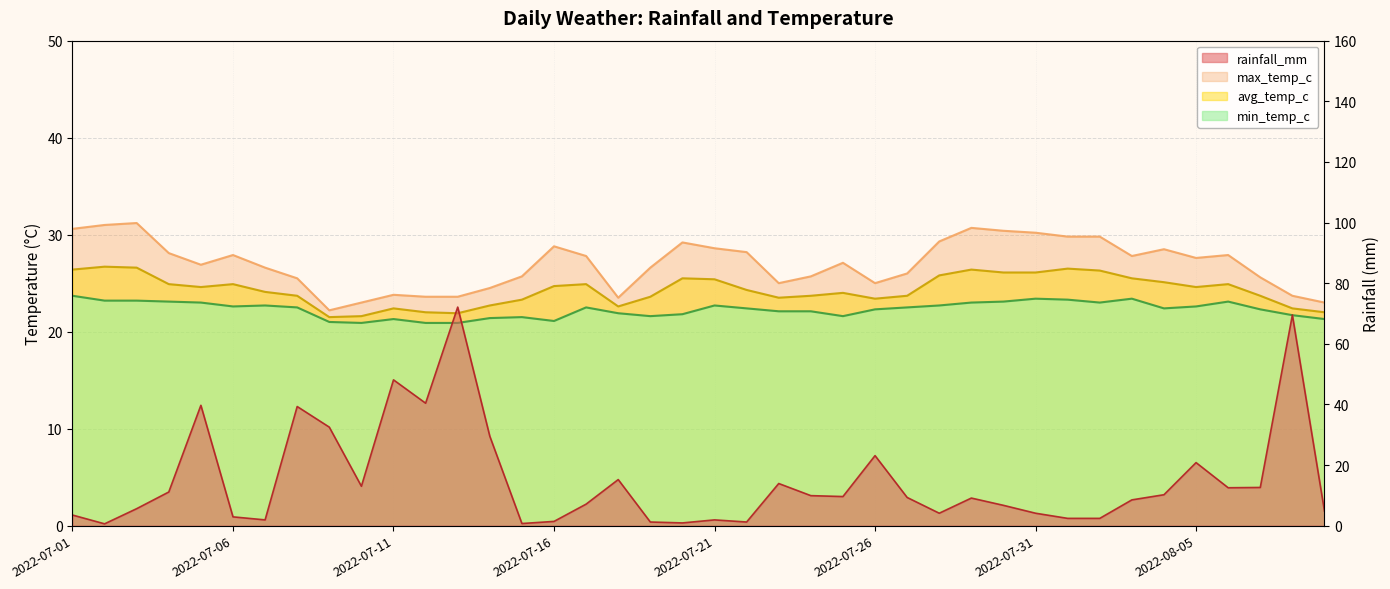

What is the difference between the highest and lowest values at 2022-08-03?

19.3